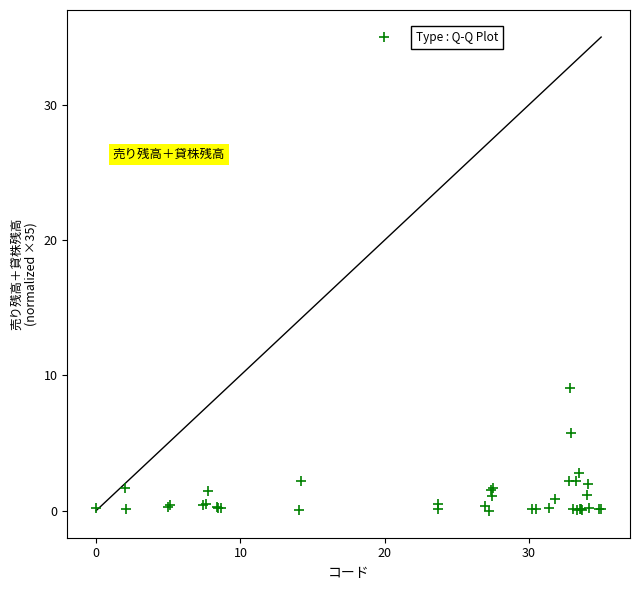

What Y value in the scatter plot is closest to 17?

9.1